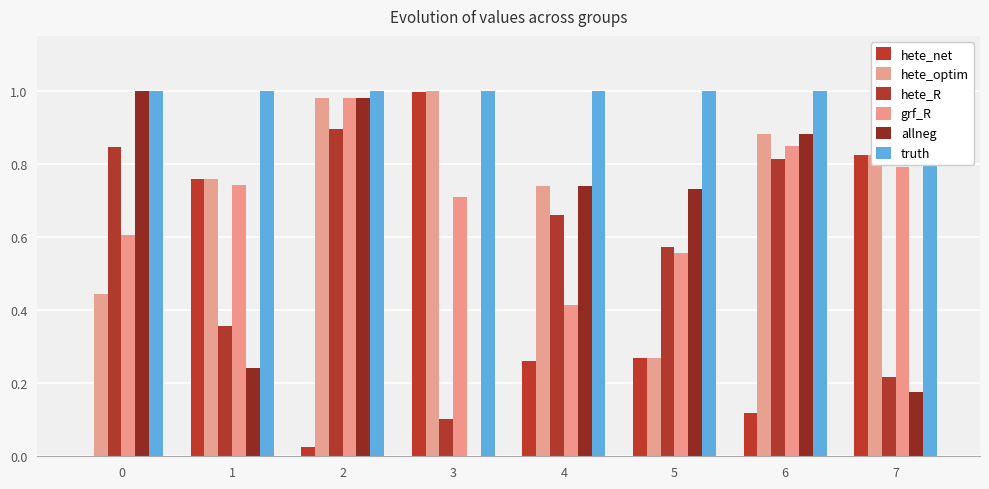

What is the total value across all series at 0?

3.9